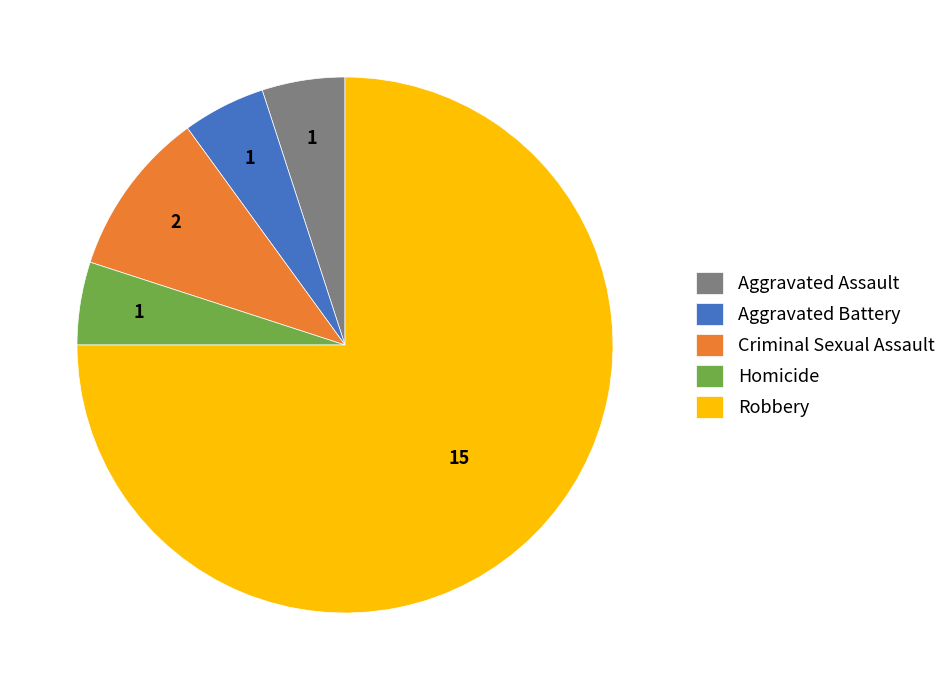

Is the sum of Aggravated Battery and Homicide greater than half?

No